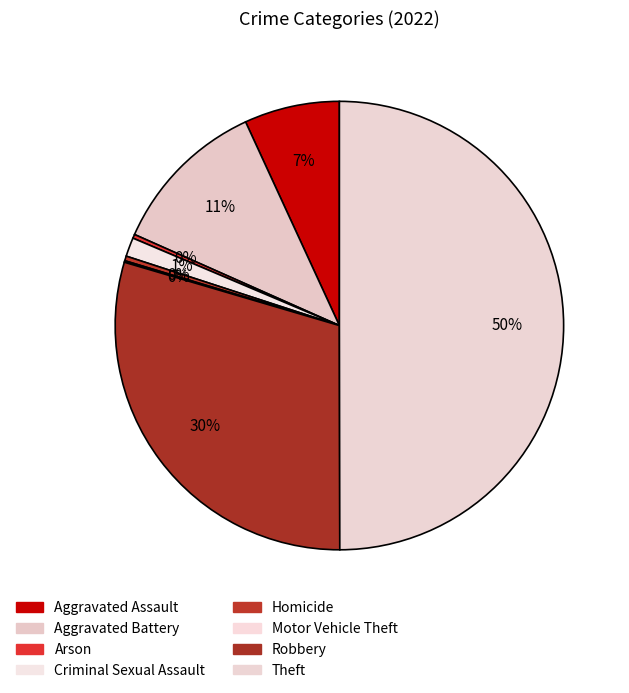

To the nearest percent, what is the average slice percentage?

12%